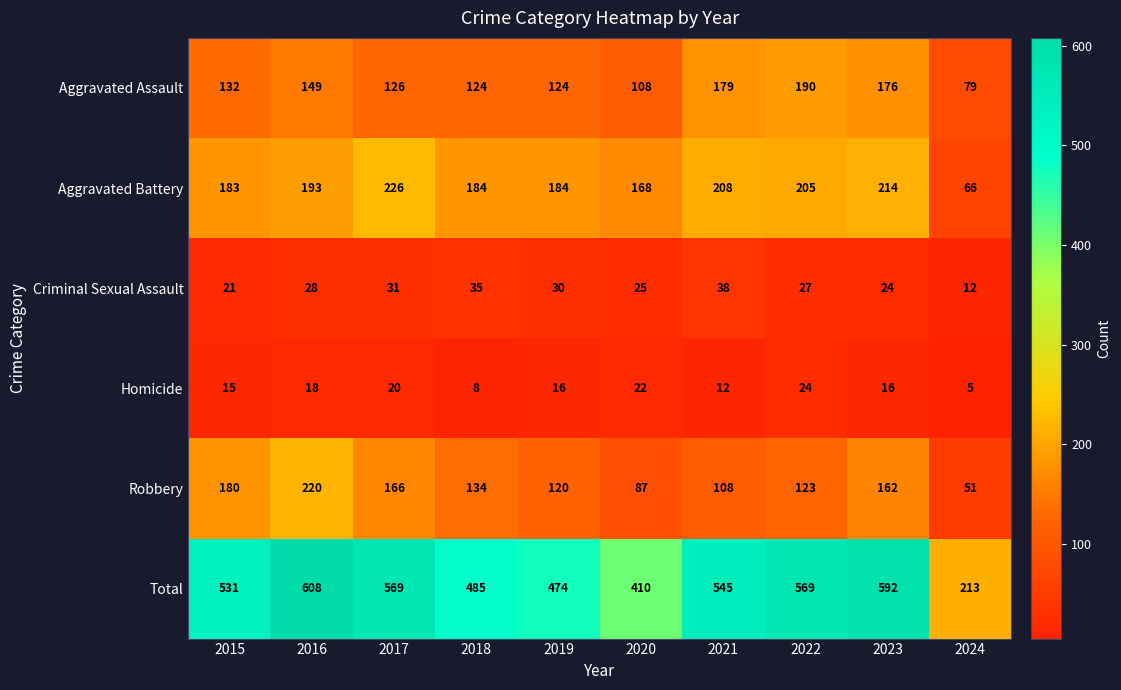

Where is Aggravated Battery nearest to the value 146?

2020